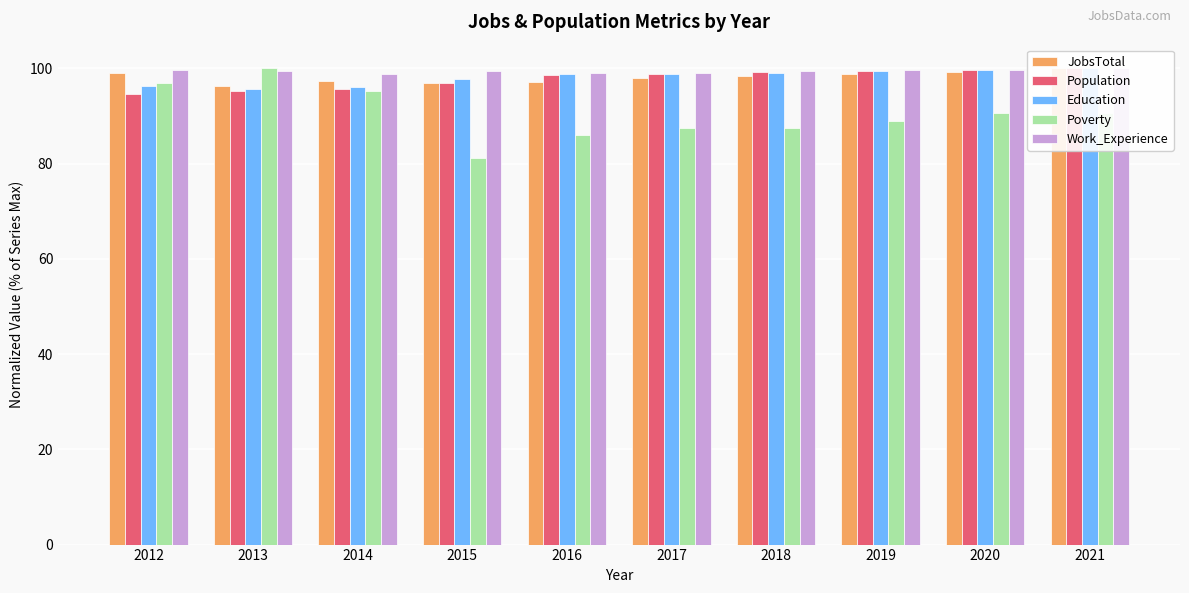

At which label does Work_Experience reach its minimum?

2014